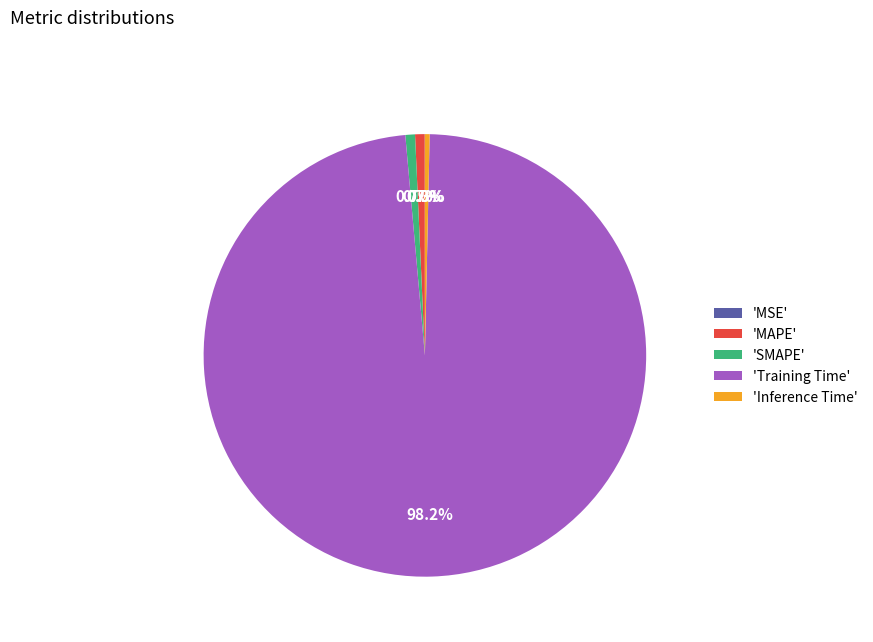

Do 'SMAPE' and 'Inference Time' together represent more than half of the pie?

No